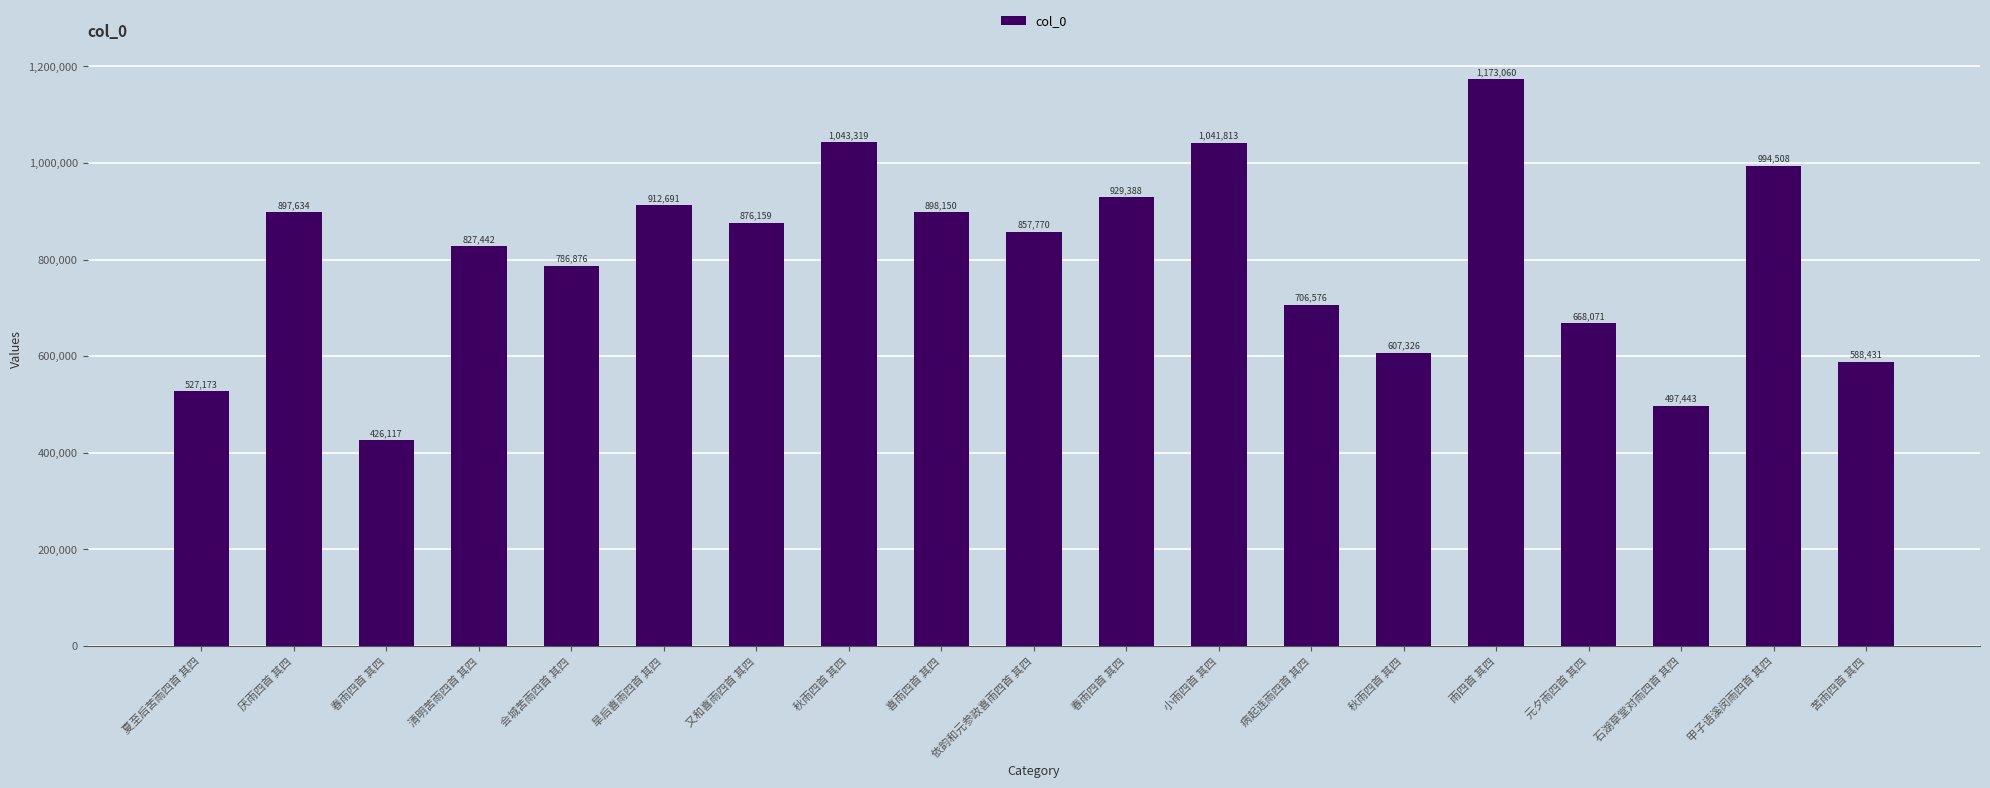

How many data points are less than 857770?

9